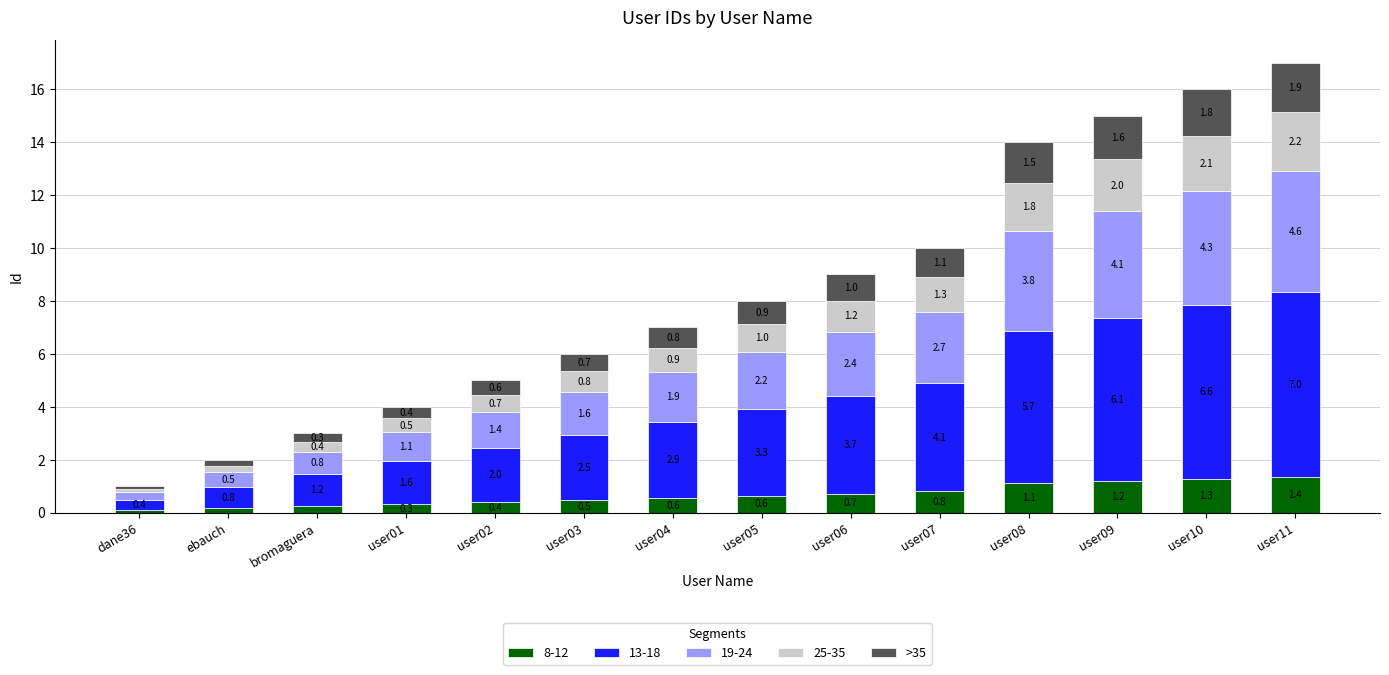

At which category is the sum across all series the highest?

user11